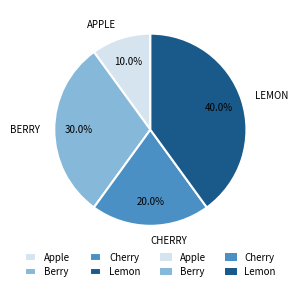

Is there a majority slice in this chart?

No